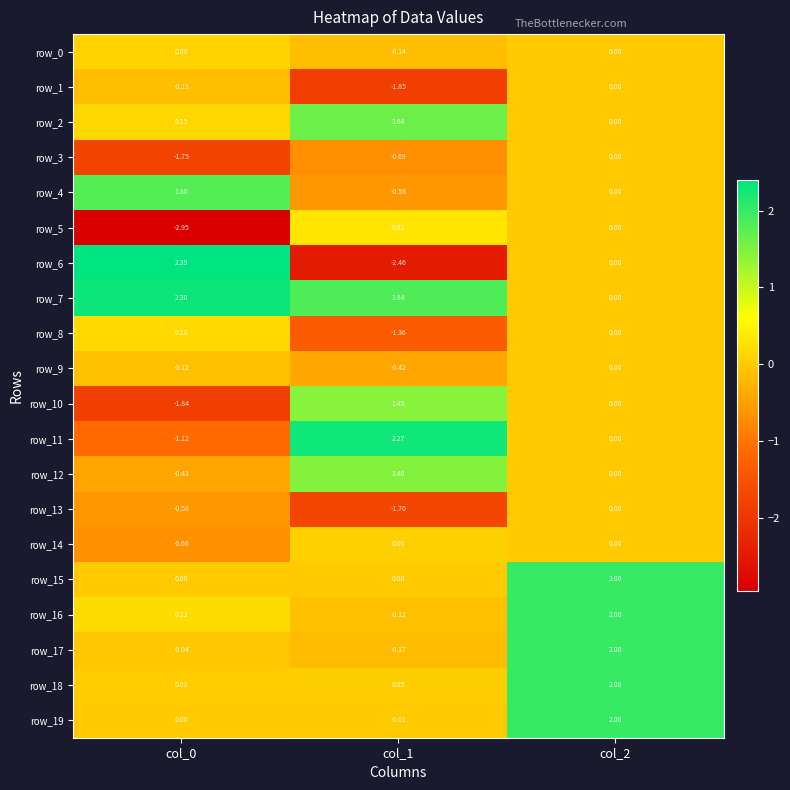

Which series has the largest total across all categories?

row_7